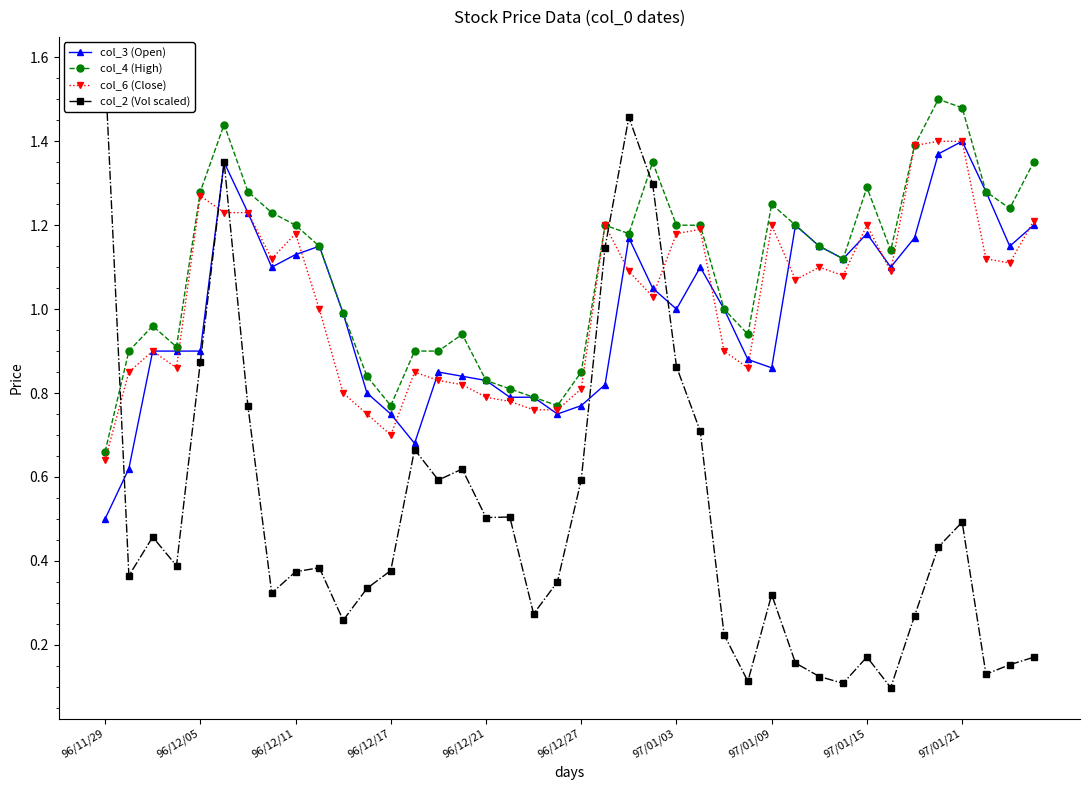

Reading left to right, what are all the values shown in this chart?

col_3 (Open): 0.5	0.6	0.9	0.9	0.9	1.4	1.2	1.1	1.1	1.1	1.0	0.8	0.8	0.7	0.8	0.8	0.8	0.8	0.8	0.8	0.8	0.8	1.2	1.1	1.0	1.1	1.0	0.9	0.9	1.2	1.1	1.1	1.2	1.1	1.2	1.4	1.4	1.3	1.1	1.2
col_4 (High): 0.7	0.9	1.0	0.9	1.3	1.4	1.3	1.2	1.2	1.1	1.0	0.8	0.8	0.9	0.9	0.9	0.8	0.8	0.8	0.8	0.8	1.2	1.2	1.4	1.2	1.2	1.0	0.9	1.2	1.2	1.1	1.1	1.3	1.1	1.4	1.5	1.5	1.3	1.2	1.4
col_6 (Close): 0.6	0.8	0.9	0.9	1.3	1.2	1.2	1.1	1.2	1.0	0.8	0.8	0.7	0.8	0.8	0.8	0.8	0.8	0.8	0.8	0.8	1.2	1.1	1.0	1.2	1.2	0.9	0.9	1.2	1.1	1.1	1.1	1.2	1.1	1.4	1.4	1.4	1.1	1.1	1.2
col_2 (Vol scaled): 1.6	0.4	0.5	0.4	0.9	1.4	0.8	0.3	0.4	0.4	0.3	0.3	0.4	0.7	0.6	0.6	0.5	0.5	0.3	0.3	0.6	1.1	1.5	1.3	0.9	0.7	0.2	0.1	0.3	0.2	0.1	0.1	0.2	0.1	0.3	0.4	0.5	0.1	0.2	0.2